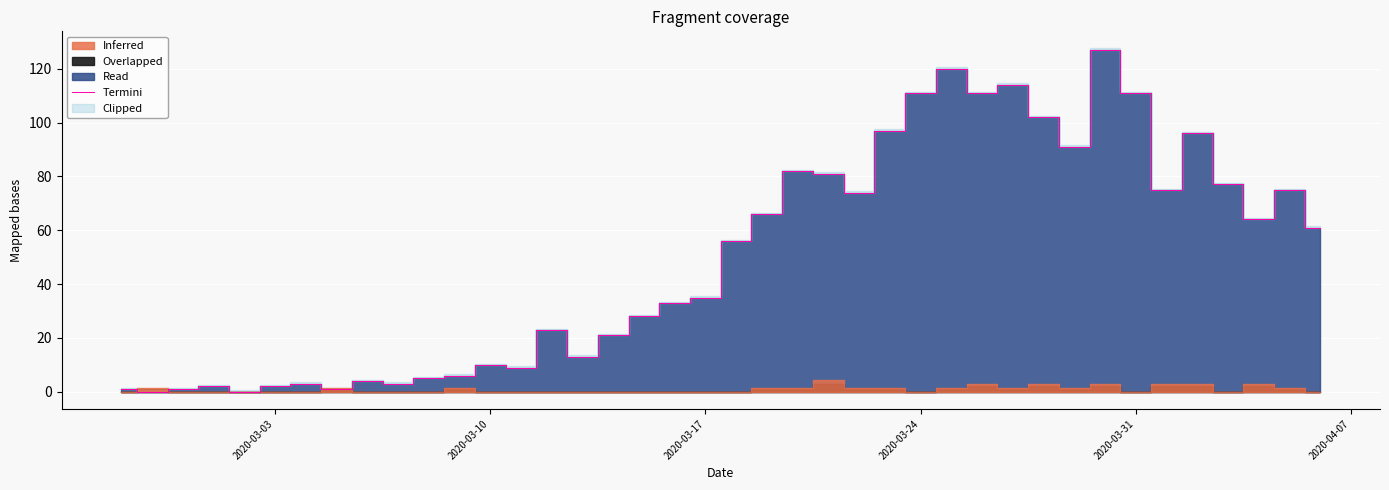

Is it true that Termini equals 10 at 2020-03-10?

True